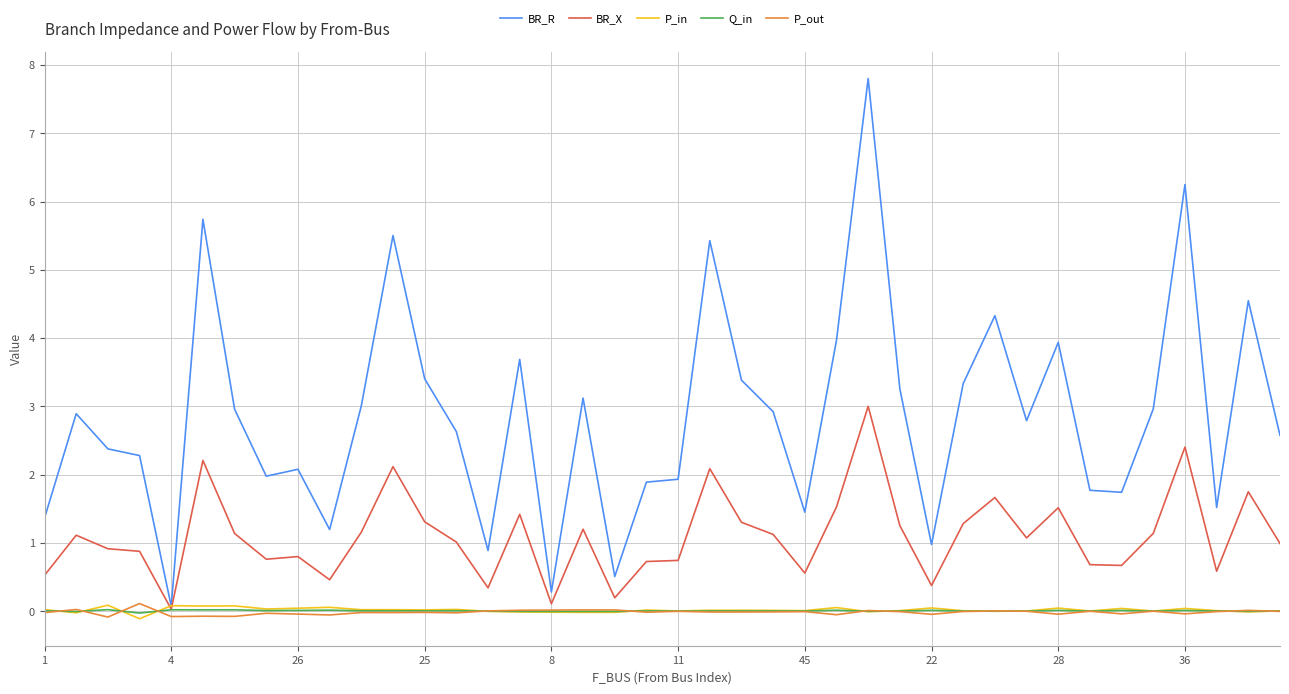

Which series has the widest spread of values?

BR_R